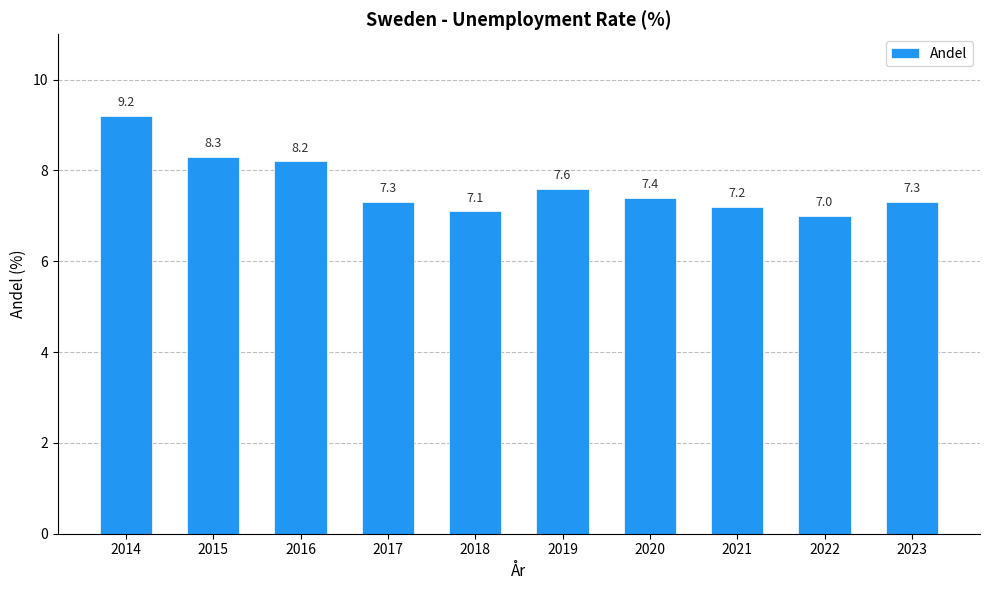

Reading left to right, extract all data points from this chart.

9.2	8.3	8.2	7.3	7.1	7.6	7.4	7.2	7.0	7.3